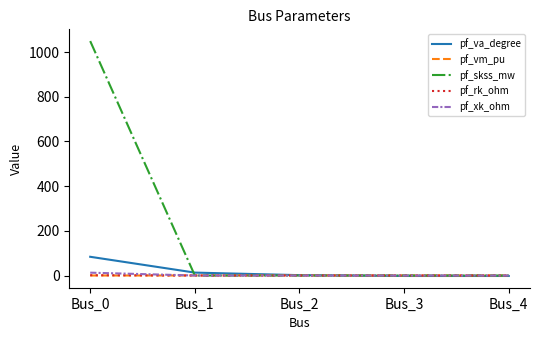

True or false: pf_va_degree has more than 2 interior local peaks.

False